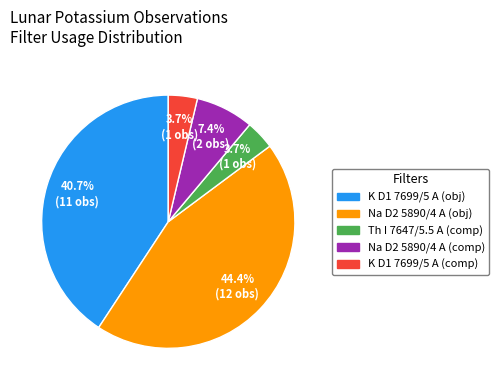

Does any single category account for the majority?

No